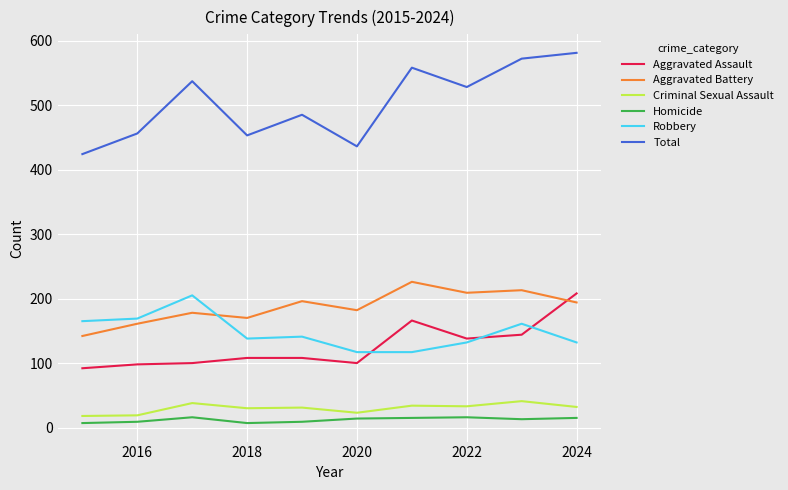

What is the difference between the second highest and second lowest values in the Criminal Sexual Assault series?

19